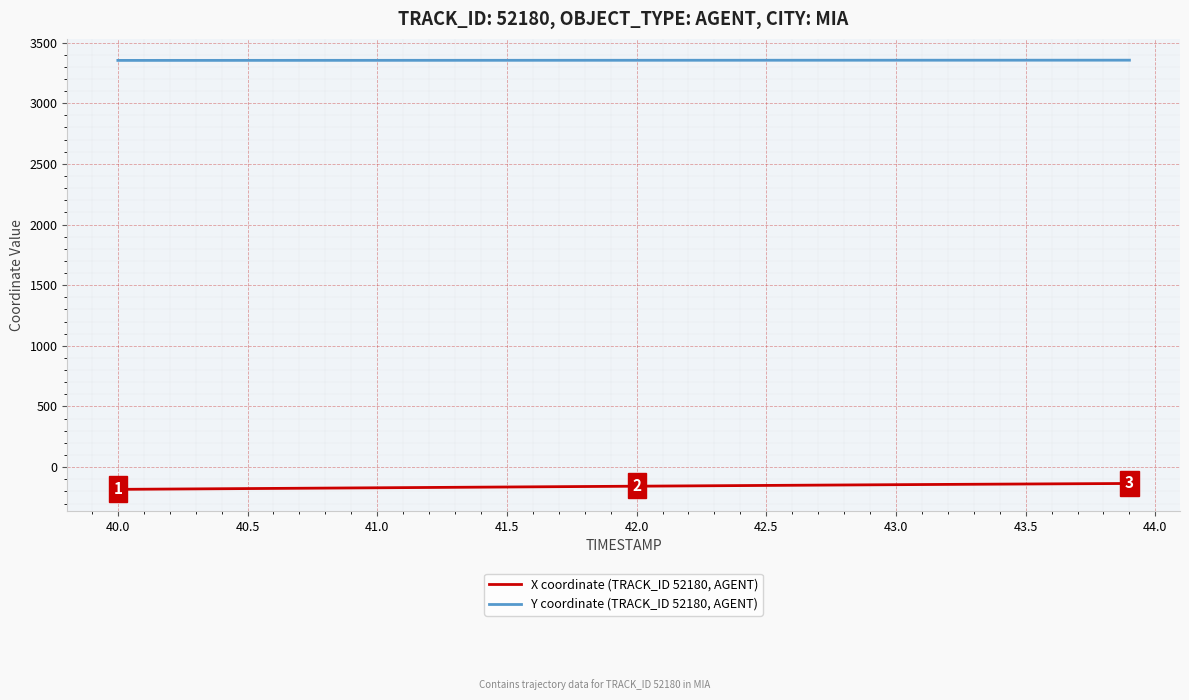

True or false: Y coordinate (TRACK_ID 52180, AGENT) and X coordinate (TRACK_ID 52180, AGENT) cross at least once.

False